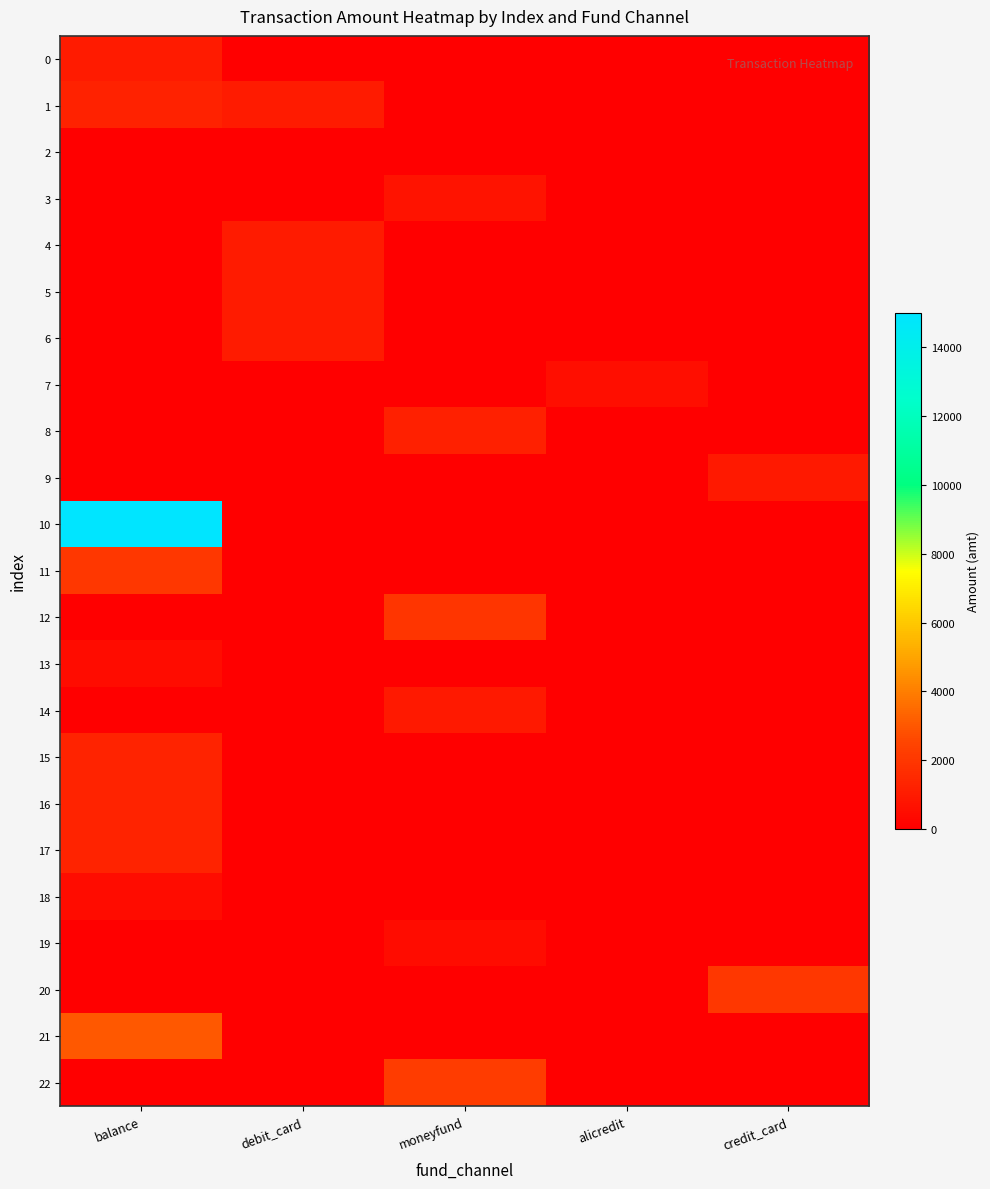

Reading left to right, list all the values displayed in this chart.

0: balance=1000.0	debit_card=0.0	moneyfund=0.0	alicredit=0.0	credit_card=0.0
1: balance=1274.0	debit_card=1000.0	moneyfund=0.0	alicredit=0.0	credit_card=0.0
2: balance=0.0	debit_card=0.0	moneyfund=0.0	alicredit=0.0	credit_card=0.0
3: balance=0.0	debit_card=0.0	moneyfund=727.0	alicredit=0.0	credit_card=0.0
4: balance=0.0	debit_card=1000.0	moneyfund=0.0	alicredit=0.0	credit_card=0.0
5: balance=0.0	debit_card=1000.0	moneyfund=0.0	alicredit=0.0	credit_card=0.0
6: balance=0.0	debit_card=1000.0	moneyfund=0.0	alicredit=0.0	credit_card=0.0
7: balance=0.0	debit_card=0.0	moneyfund=0.0	alicredit=580.0	credit_card=0.0
8: balance=0.0	debit_card=0.0	moneyfund=1200.0	alicredit=0.0	credit_card=0.0
9: balance=0.0	debit_card=0.0	moneyfund=0.0	alicredit=0.0	credit_card=950.0
10: balance=15000.0	debit_card=0.0	moneyfund=0.0	alicredit=0.0	credit_card=0.0
11: balance=2000.0	debit_card=0.0	moneyfund=0.0	alicredit=0.0	credit_card=0.0
12: balance=0.0	debit_card=0.0	moneyfund=1958.0	alicredit=0.0	credit_card=0.0
13: balance=500.0	debit_card=0.0	moneyfund=0.0	alicredit=0.0	credit_card=0.0
14: balance=0.0	debit_card=0.0	moneyfund=969.0	alicredit=0.0	credit_card=0.0
15: balance=1300.0	debit_card=0.0	moneyfund=0.0	alicredit=0.0	credit_card=0.0
16: balance=1300.0	debit_card=0.0	moneyfund=0.0	alicredit=0.0	credit_card=0.0
17: balance=1300.0	debit_card=0.0	moneyfund=0.0	alicredit=0.0	credit_card=0.0
18: balance=500.5	debit_card=0.0	moneyfund=0.0	alicredit=0.0	credit_card=0.0
19: balance=0.0	debit_card=0.0	moneyfund=500.0	alicredit=0.0	credit_card=0.0
20: balance=0.0	debit_card=0.0	moneyfund=0.0	alicredit=0.0	credit_card=2000.0
21: balance=2995.0	debit_card=0.0	moneyfund=0.0	alicredit=0.0	credit_card=0.0
22: balance=0.0	debit_card=0.0	moneyfund=2200.0	alicredit=0.0	credit_card=0.0